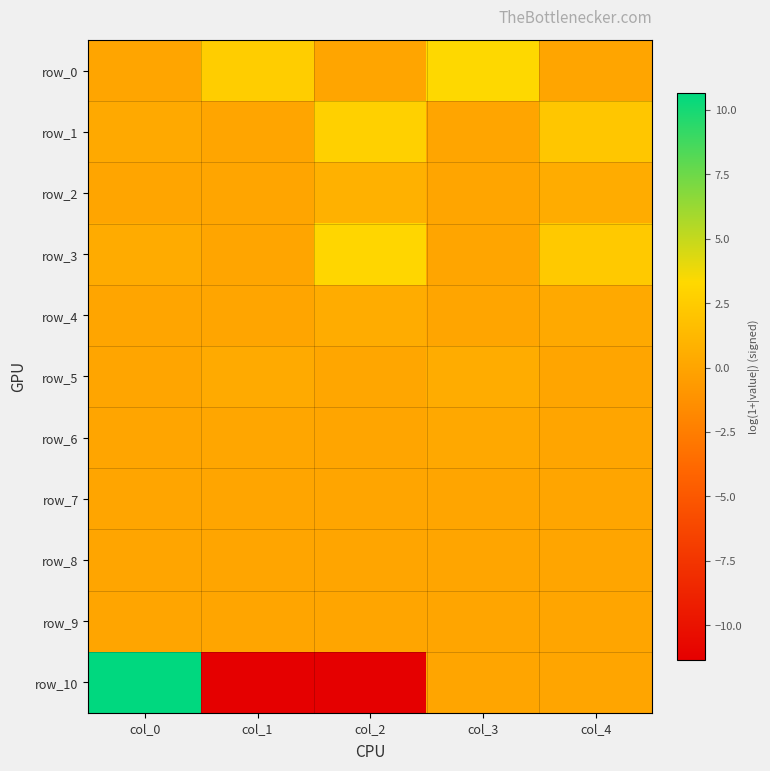

Which series has the widest spread of values?

row_10